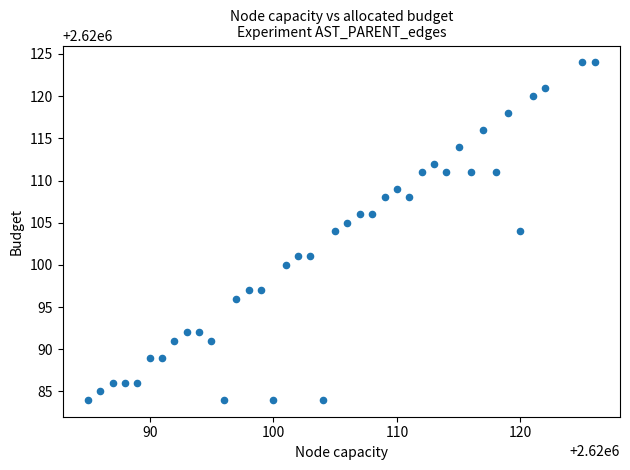

What is the range of Y values (max minus min)?

40